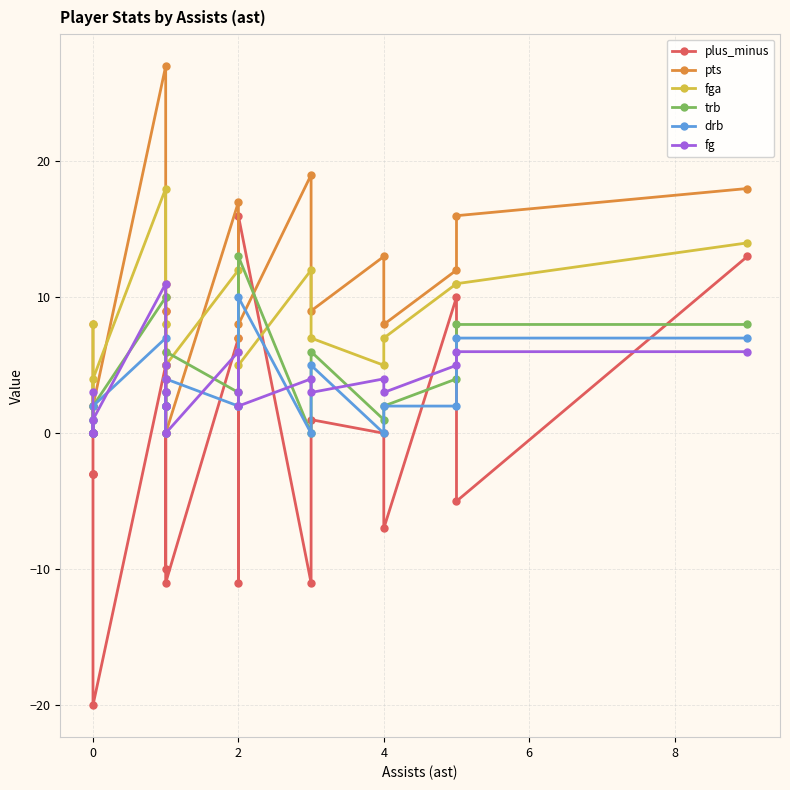

What are all the series names shown in the legend?

plus_minus, pts, fga, trb, drb, fg